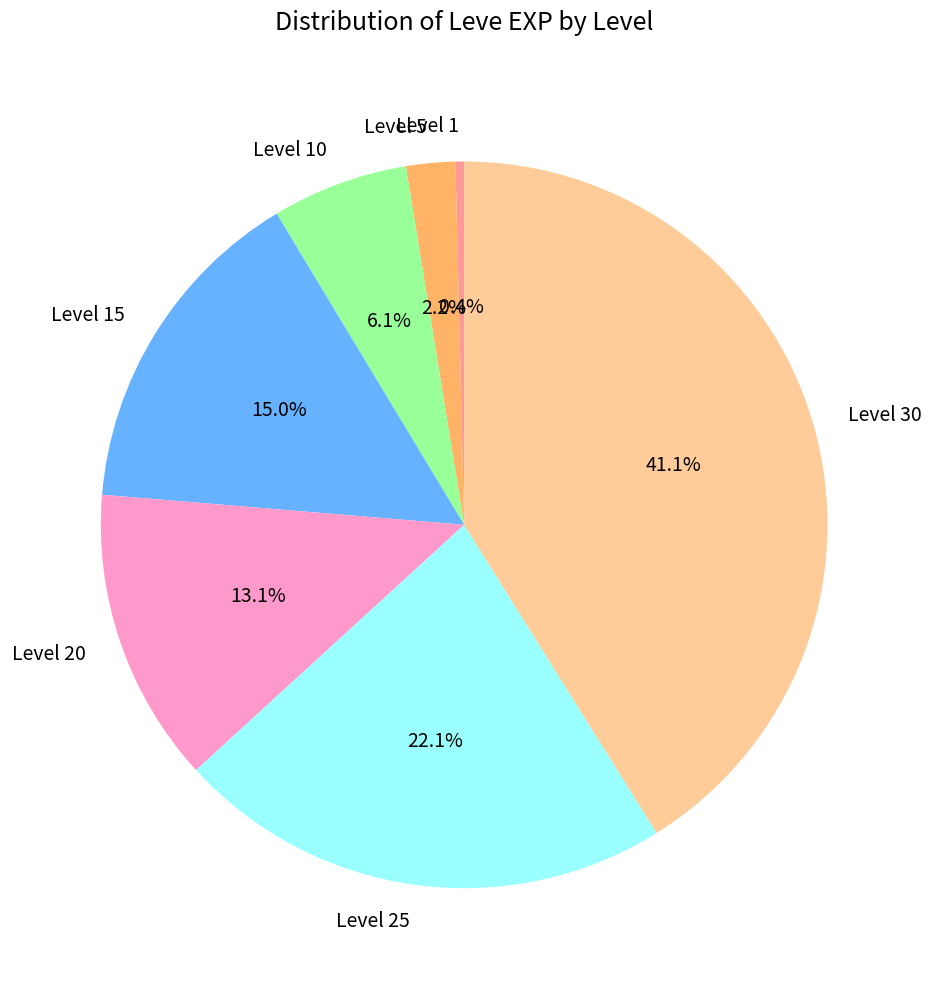

Which has a higher value, Level 15 or Level 25?

Level 25